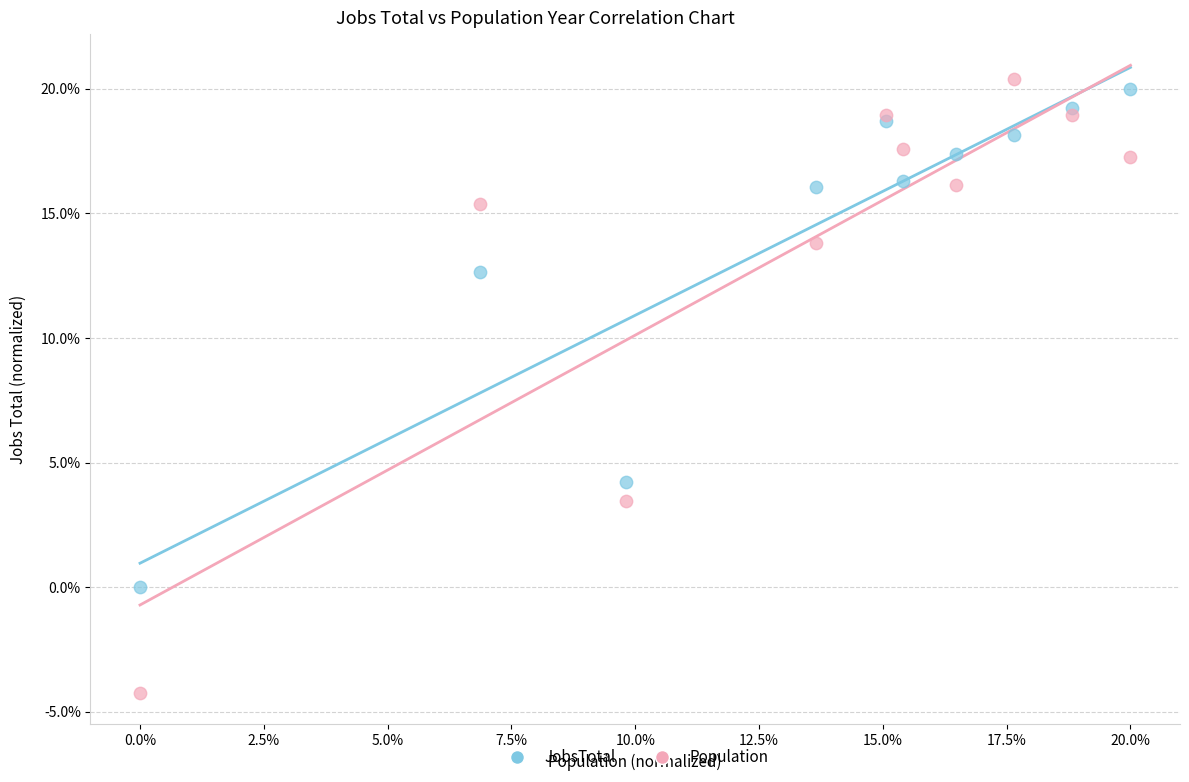

Which series reaches the maximum Y coordinate?

Population